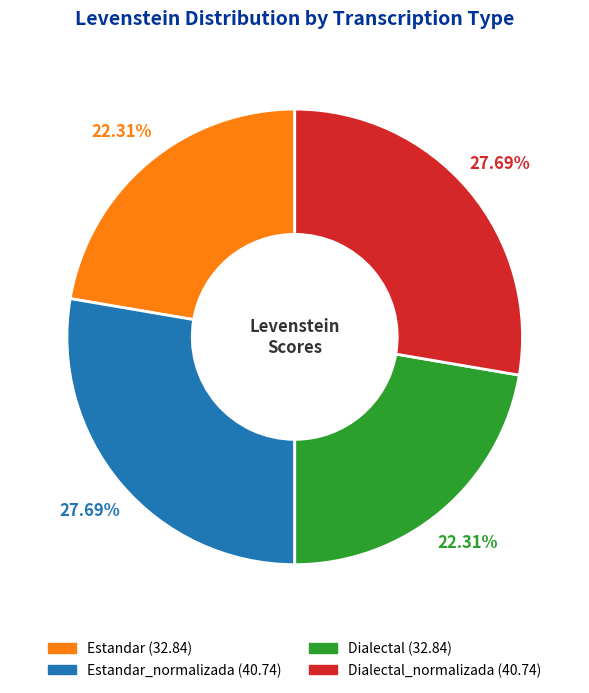

Does any single category account for the majority?

No